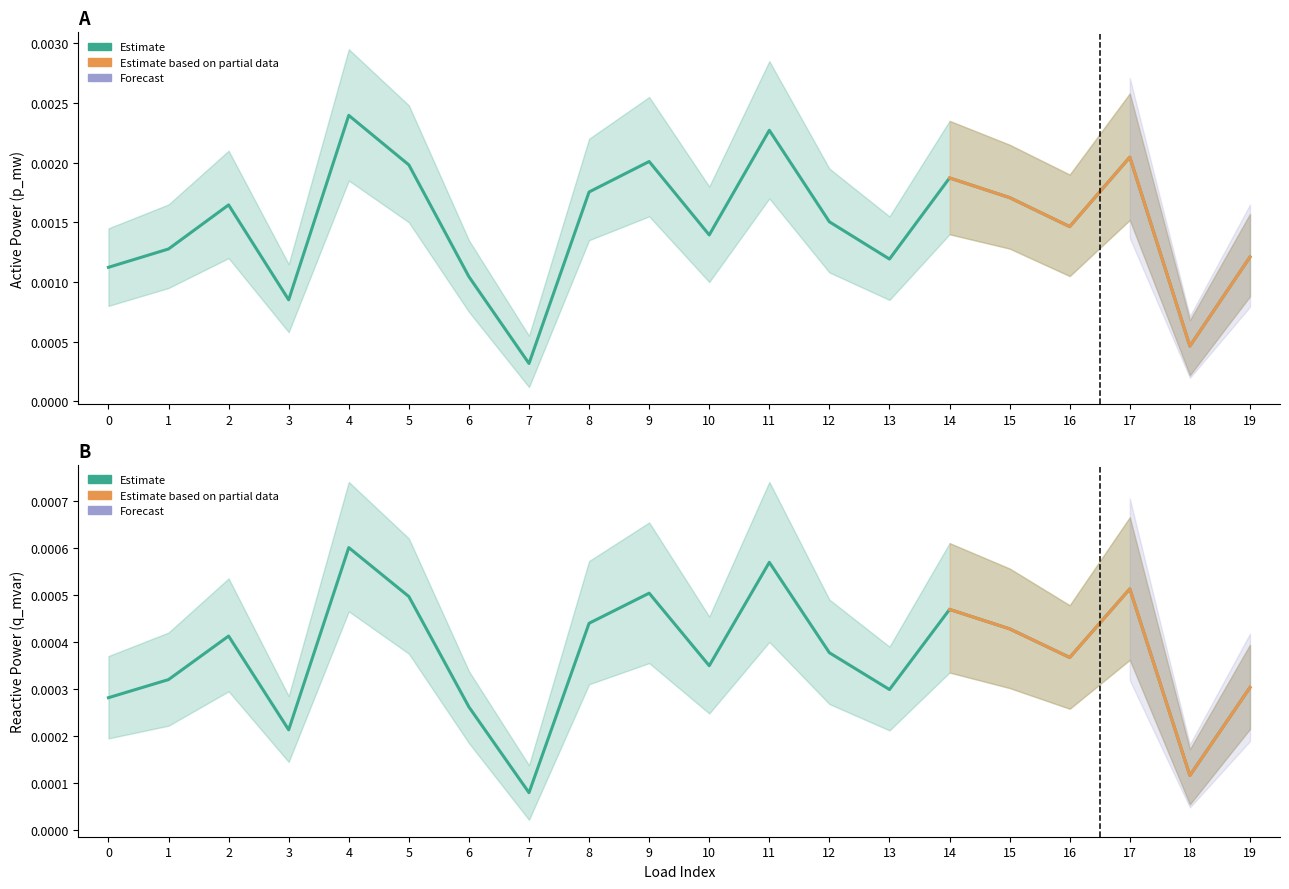

Which category has the highest value across all series?

4